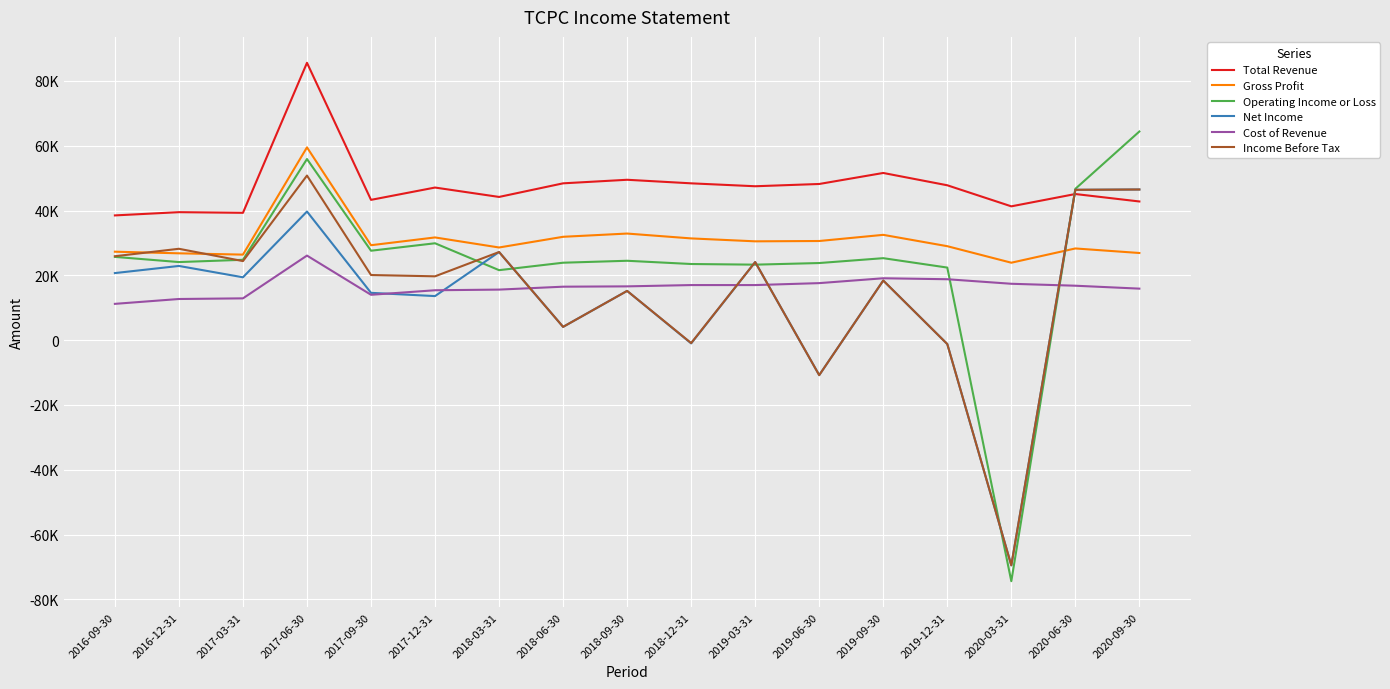

The Net Income series shows 39700 at 2017-06-30. True or false?

True